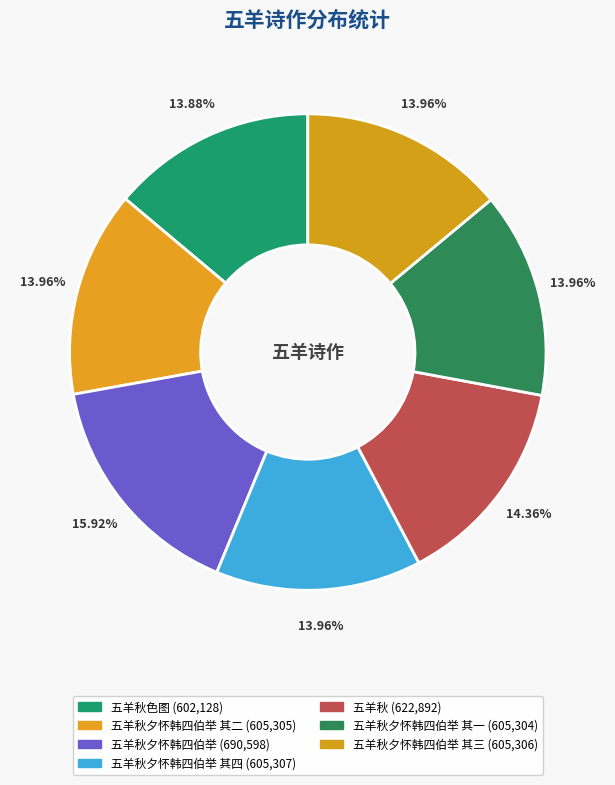

To the nearest percent, what is the difference between the largest and smallest slice percentages?

2%